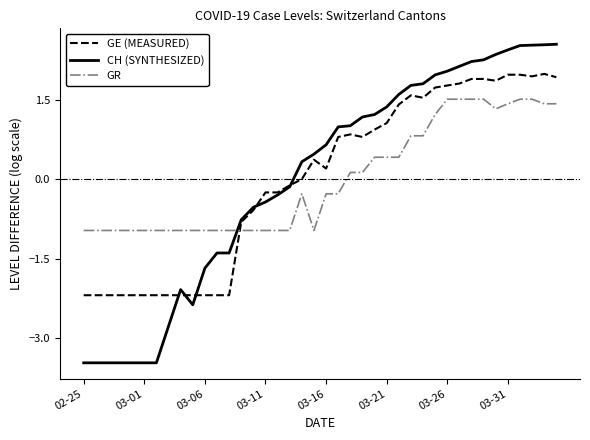

True or false: GE (MEASURED) and CH (SYNTHESIZED) cross at least once.

True